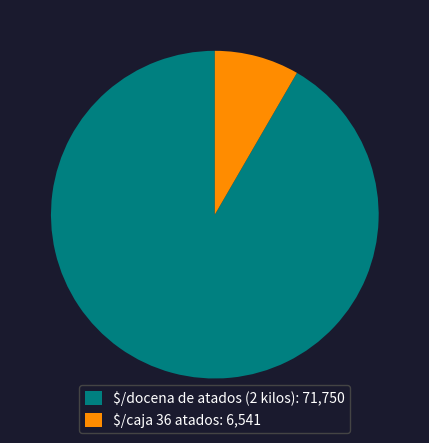

What is the majority slice?

$/docena de atados (2 kilos)